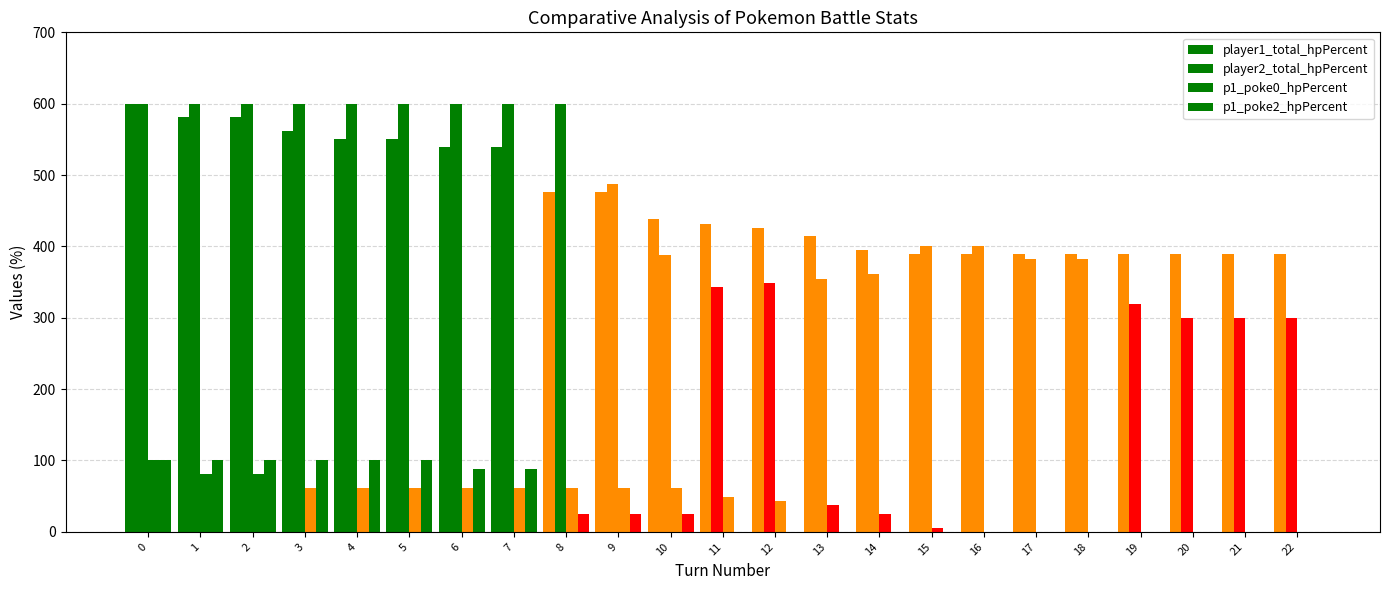

Which category has the lowest value in the p1_poke2_hpPercent series?

11